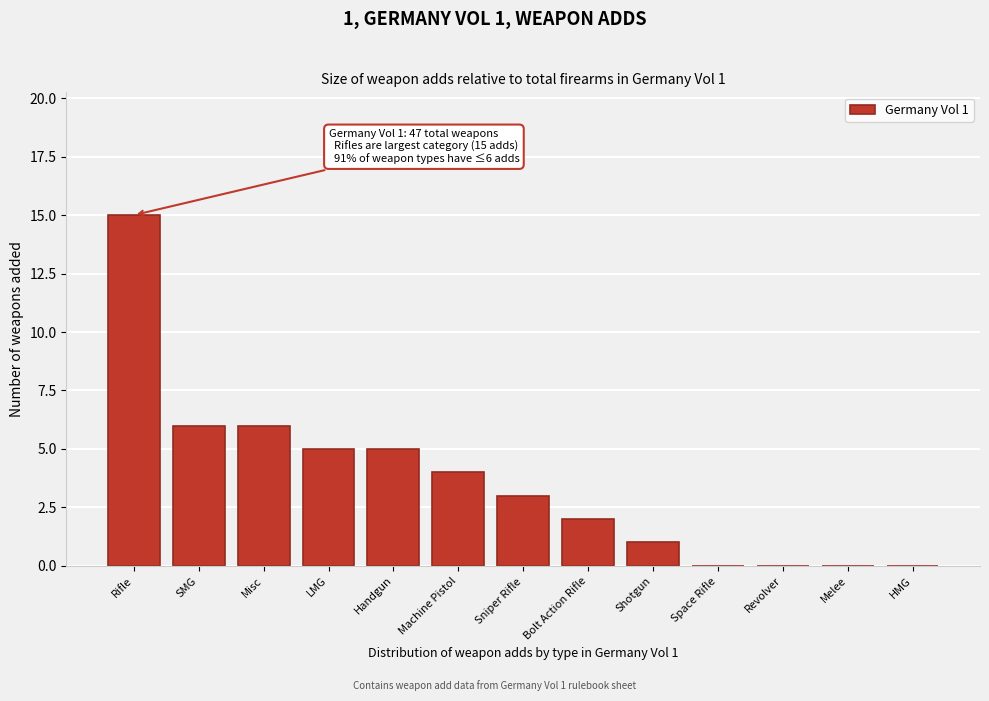

Reading right to left, extract all data points from this chart.

HMG=0	Melee=0	Revolver=0	Space Rifle=0	Shotgun=1	Bolt Action Rifle=2	Sniper Rifle=3	Machine Pistol=4	Handgun=5	LMG=5	Misc=6	SMG=6	Rifle=15